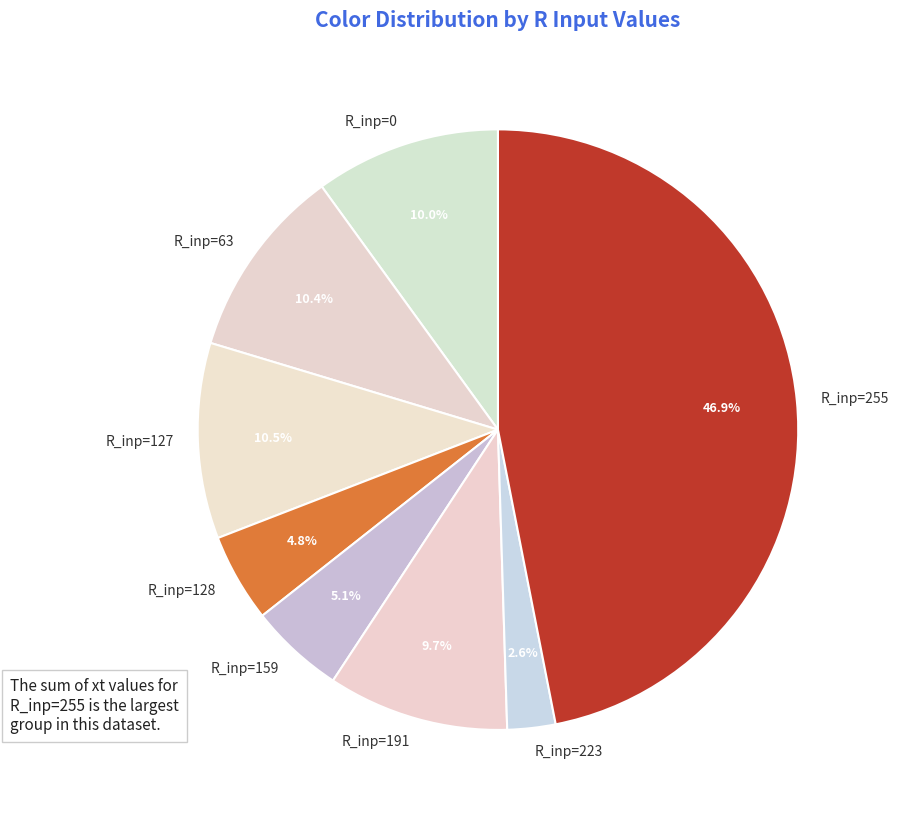

Which category has the smallest portion of the pie?

R_inp=223